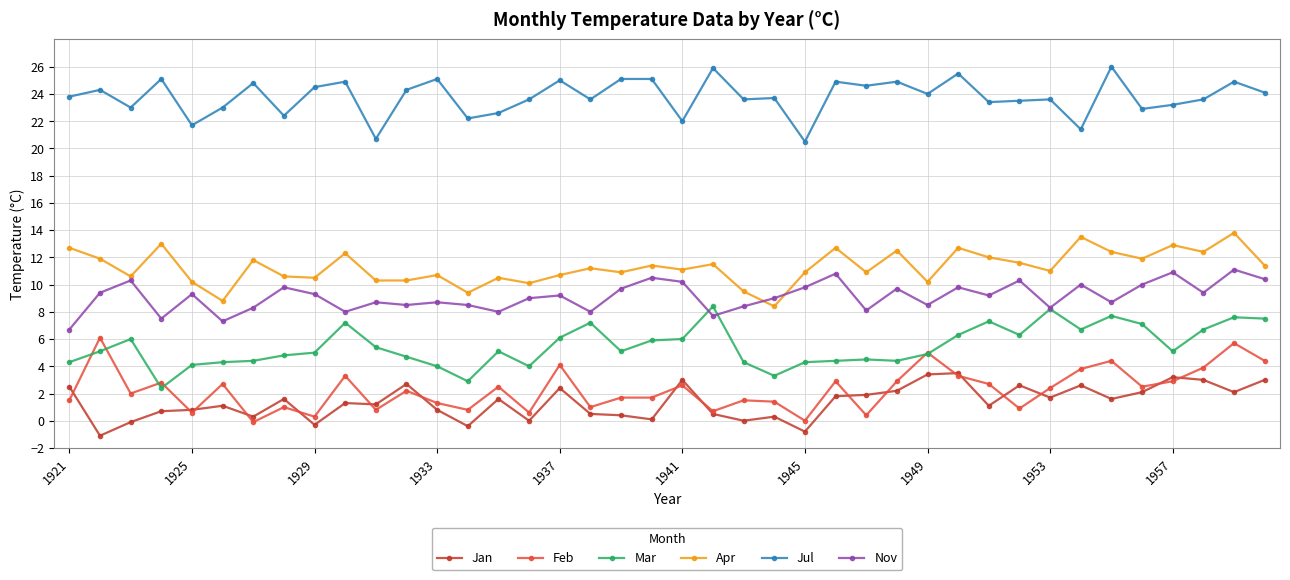

Which series has the largest total across all categories?

Jul